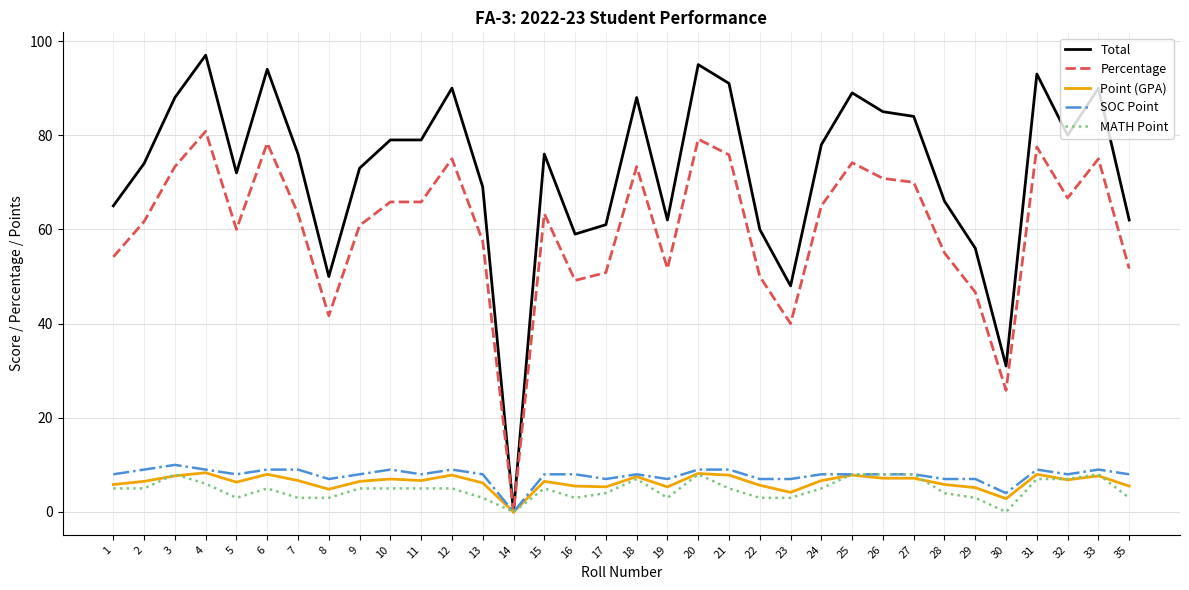

Which category has the lowest value in the SOC Point series?

14